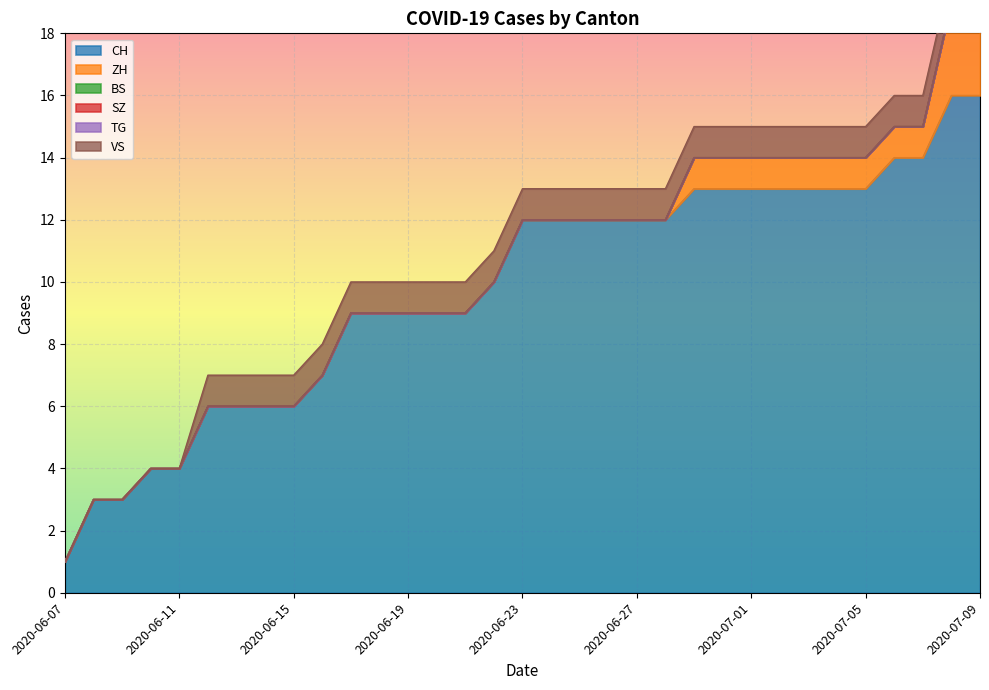

How many values in VS are above zero?

28